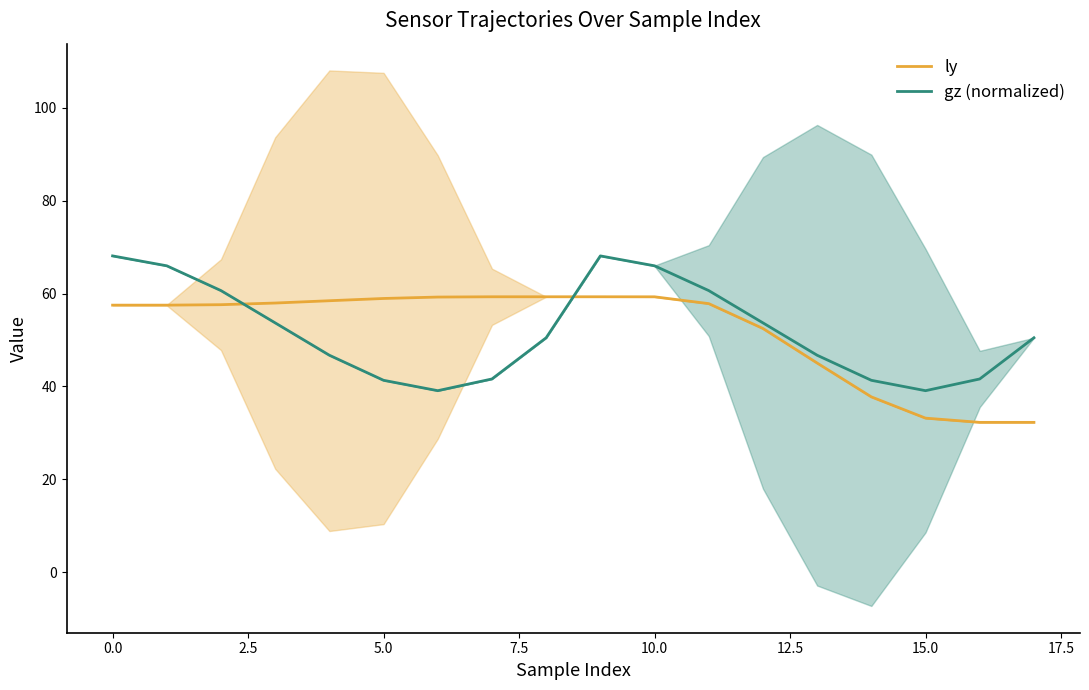

What is the highest value of the ly series?

59.3